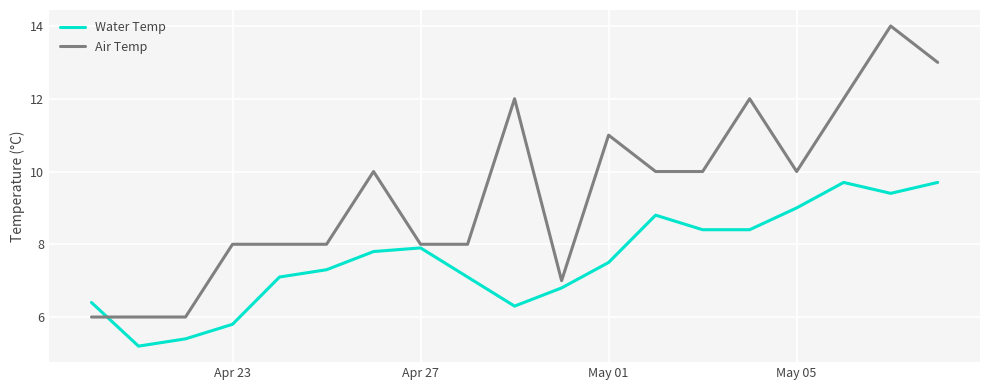

Which series has the largest range (max minus min)?

Air Temp